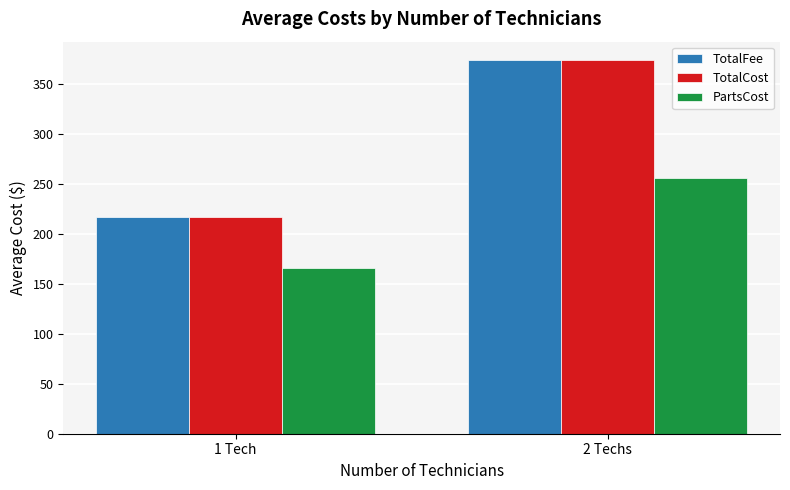

Reading left to right, transcribe all the data shown in this chart.

TotalFee: 217.4	373.9
TotalCost: 217.4	373.9
PartsCost: 165.9	256.4